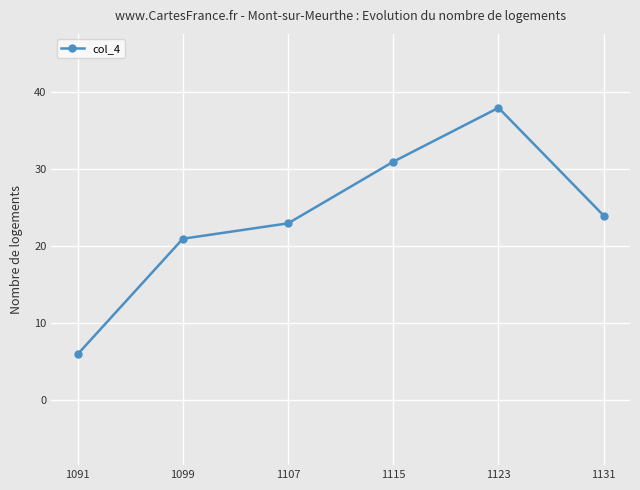

What is the difference between the values at 1123 and 1115?

7